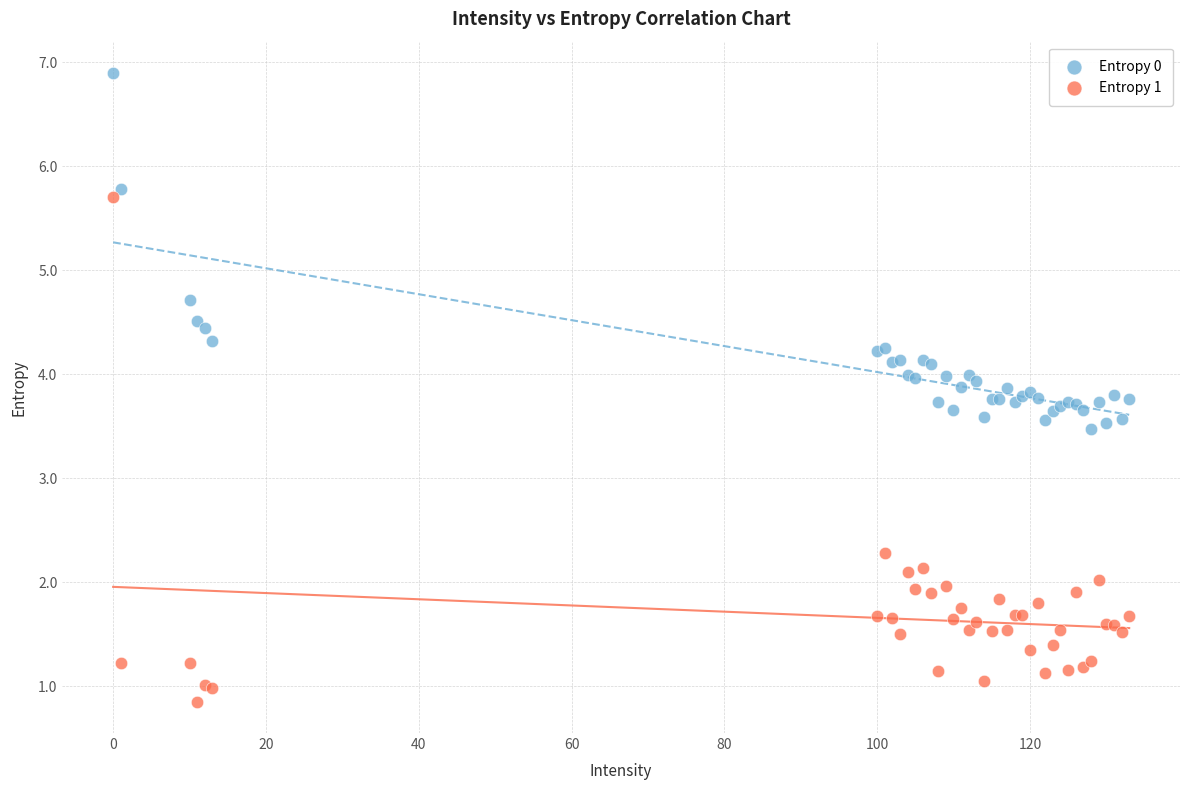

Which series has the largest Y range (max minus min)?

Entropy 1